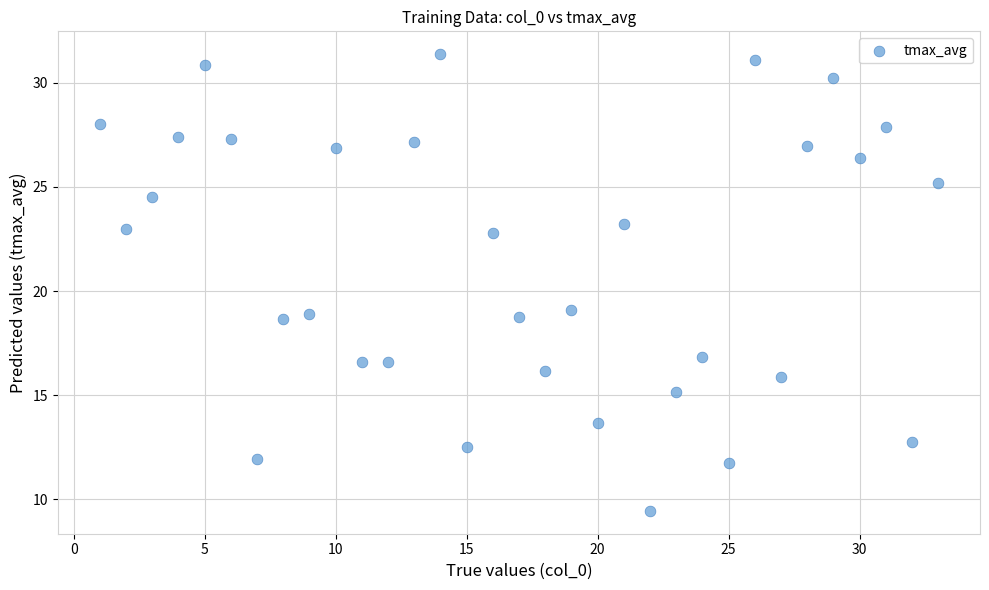

What is the range of Y values (max minus min)?

21.9